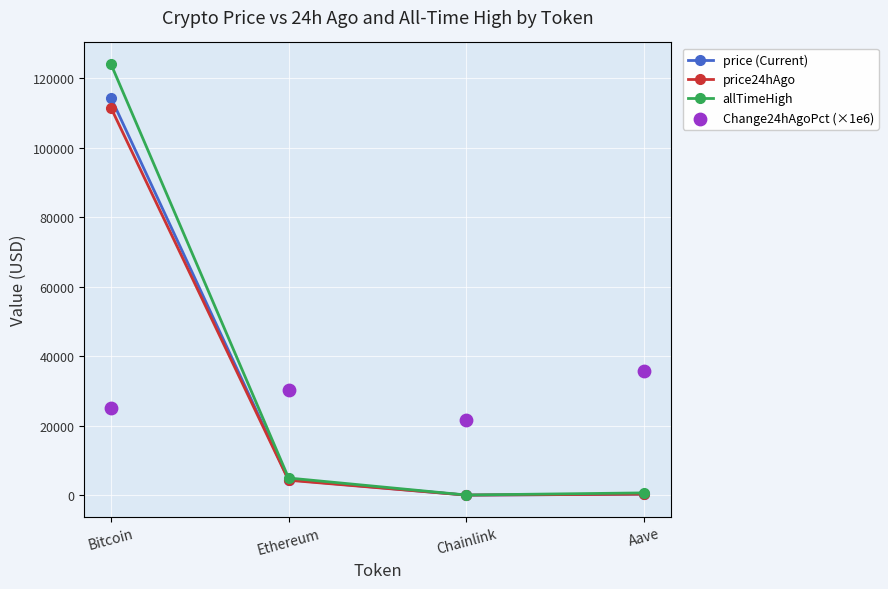

Which series contains the lowest Y value?

price24hAgo